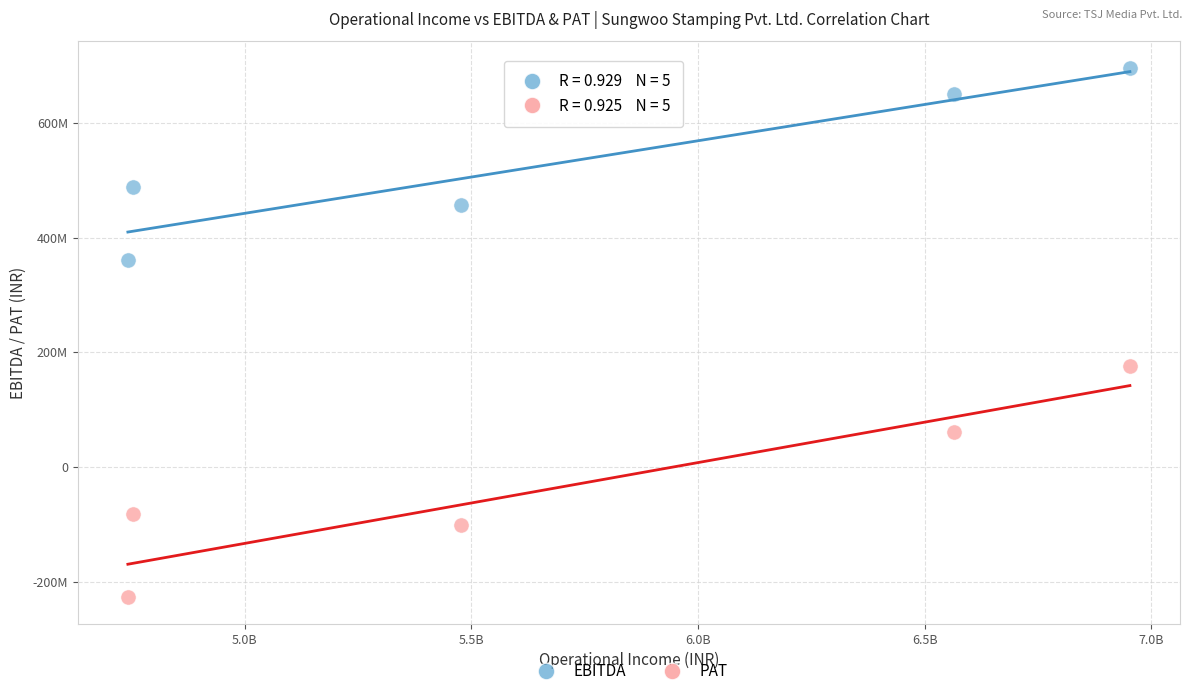

What are all the series names shown in the legend?

EBITDA, PAT